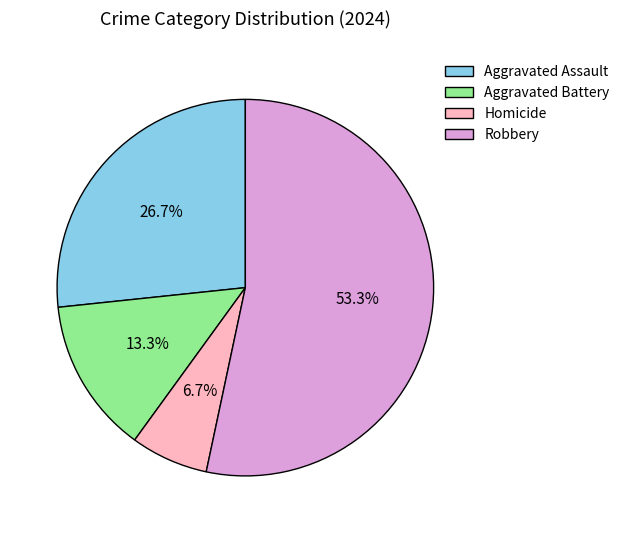

Approximately how many times larger is the value at Homicide compared to Aggravated Battery?

0.5